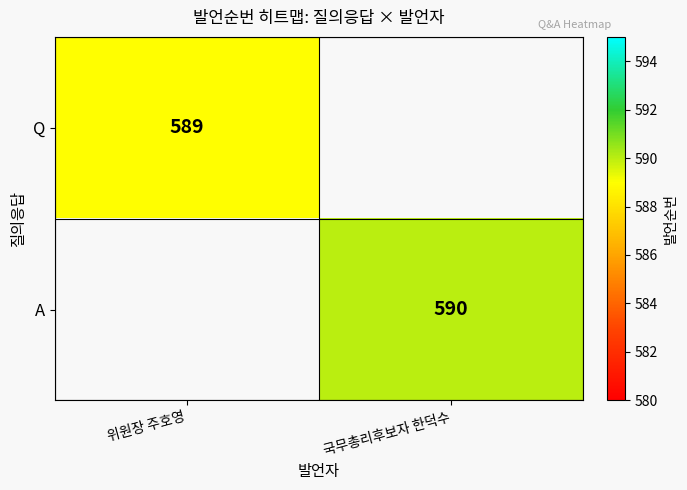

The Q series shows 955.0 at 위원장 주호영. True or false?

False